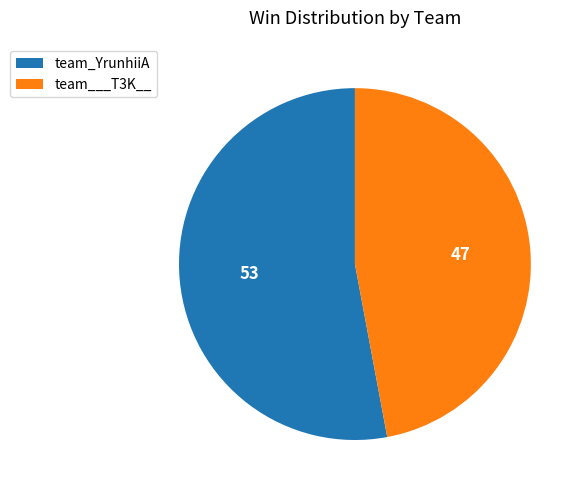

True or false: team_YrunhiiA accounts for 53% of the total.

True